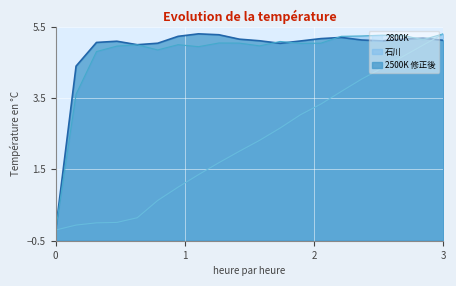

What is the maximum value shown in the chart?

5.3